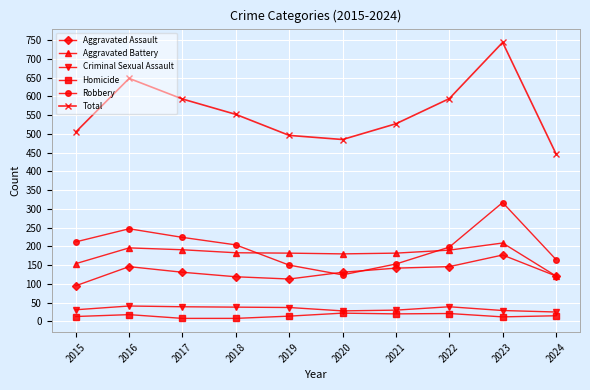

At which category does Robbery reach its first local peak?

2016